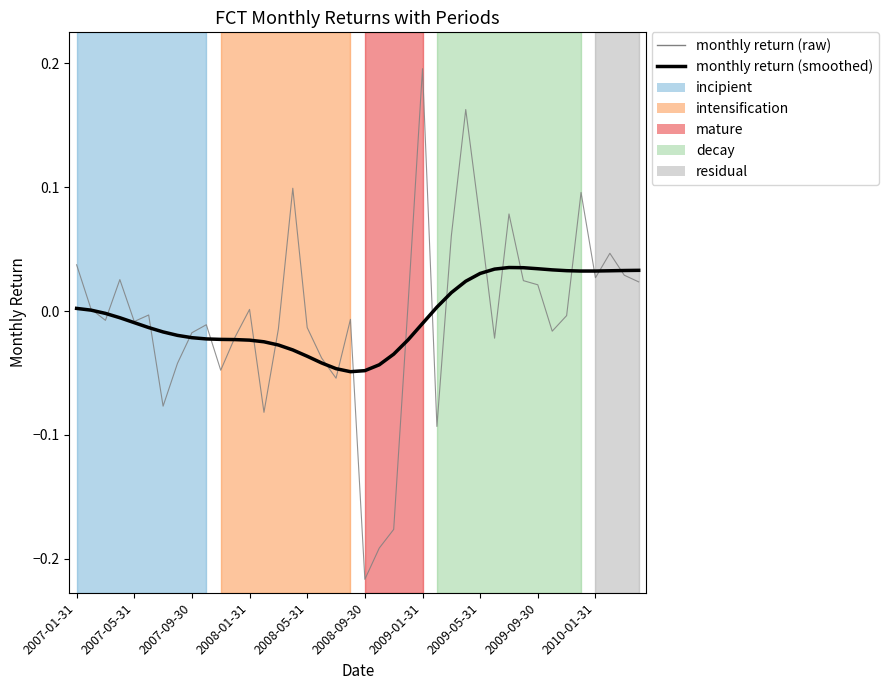

Which series has the widest spread of values?

monthly return (raw)